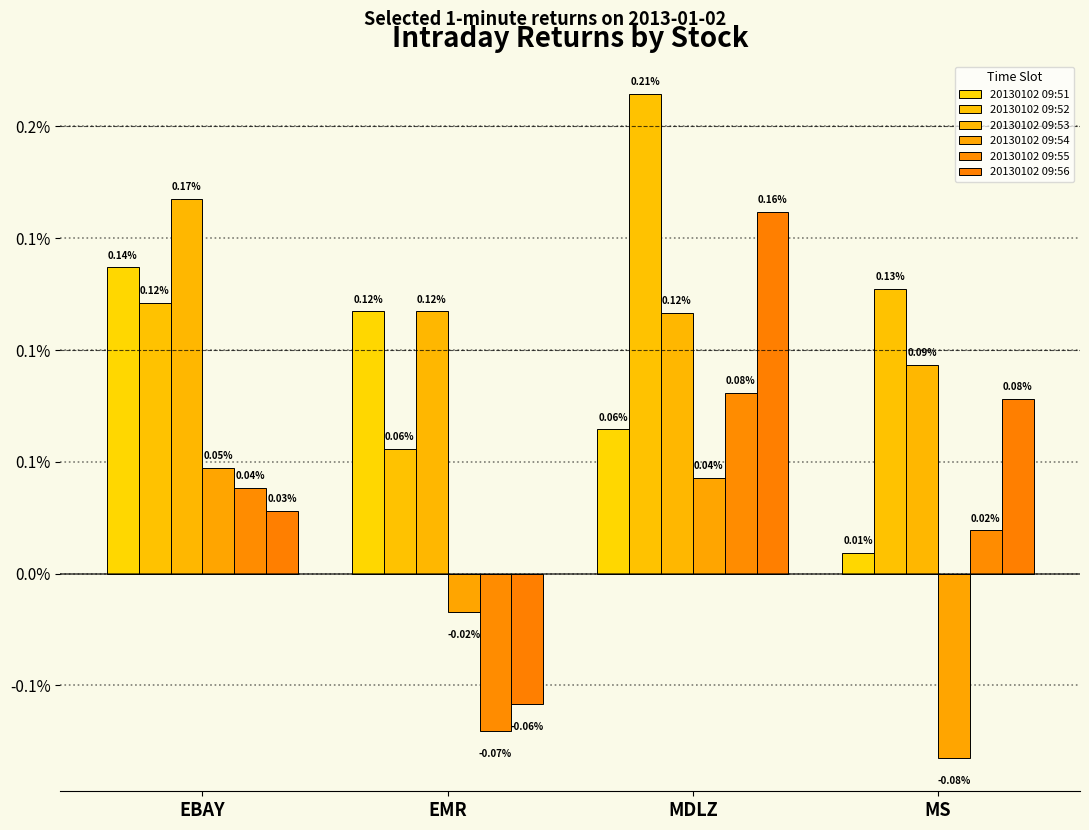

Are the bars grouped side by side (vs. stacked)?

Yes